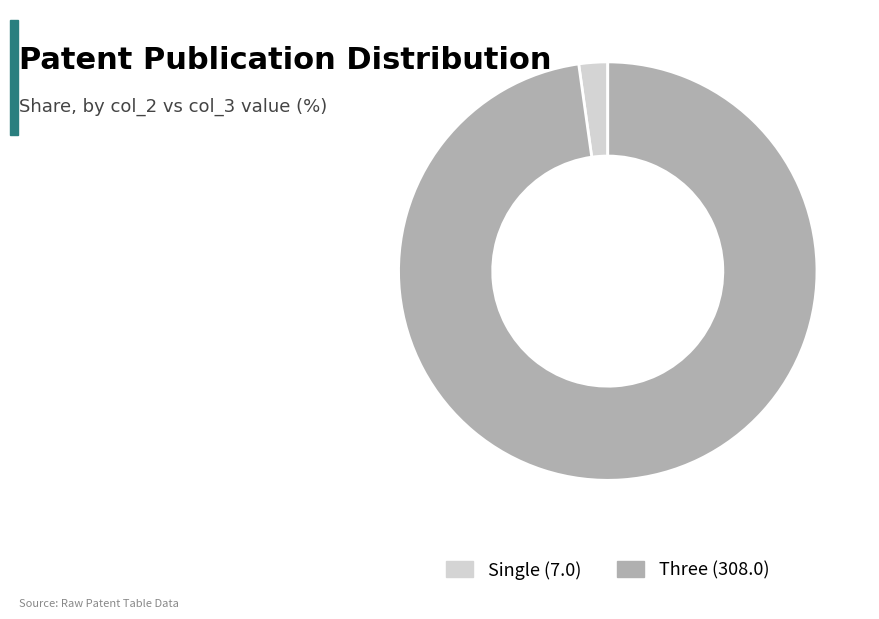

What is the largest slice in the pie chart?

Three (308.0)